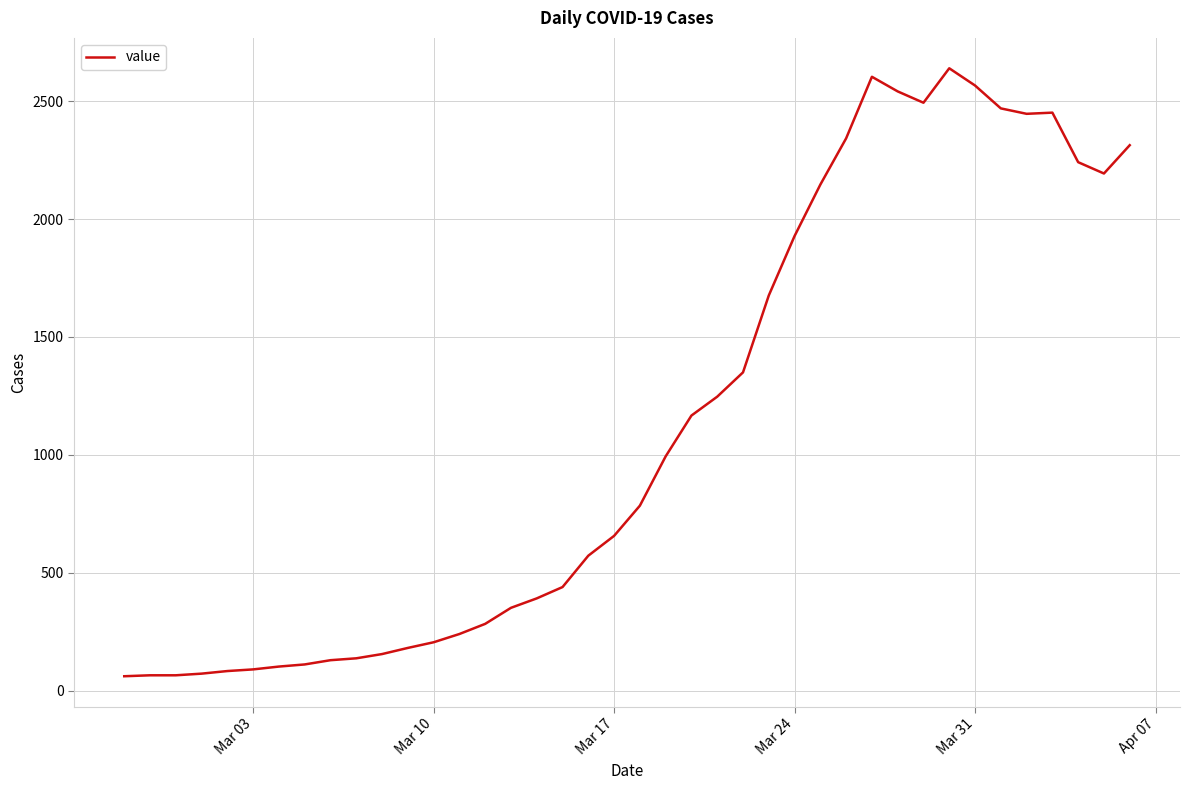

Is this an area chart (filled region under the line)?

No